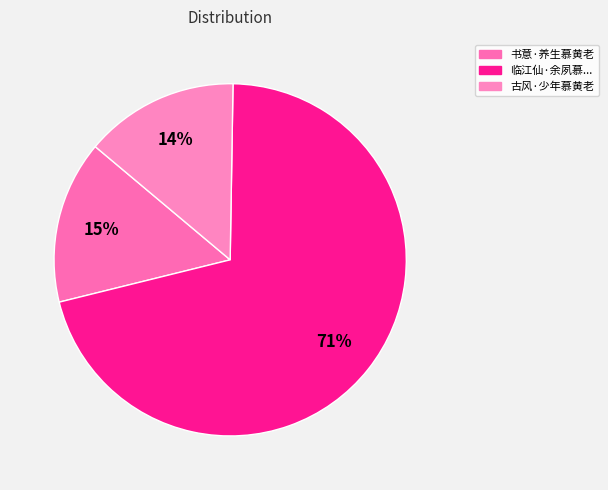

Which slice is the largest?

临江仙·余夙慕黄子久画，忽吾妹王夫人寄以为寿，喜而志之